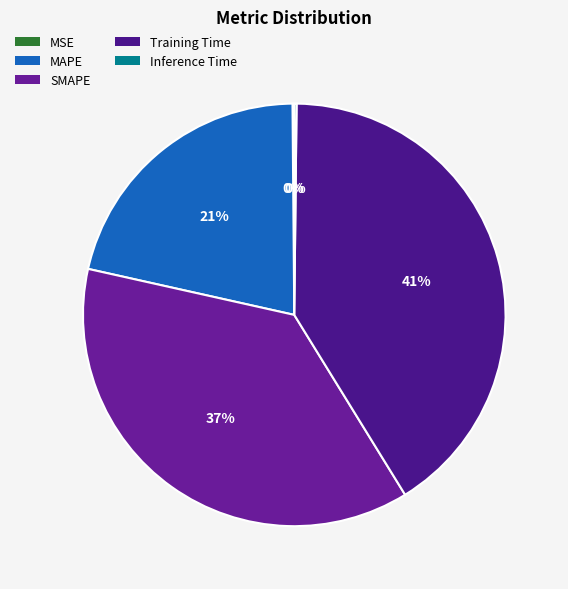

Which has a higher value, MAPE or MSE?

MAPE